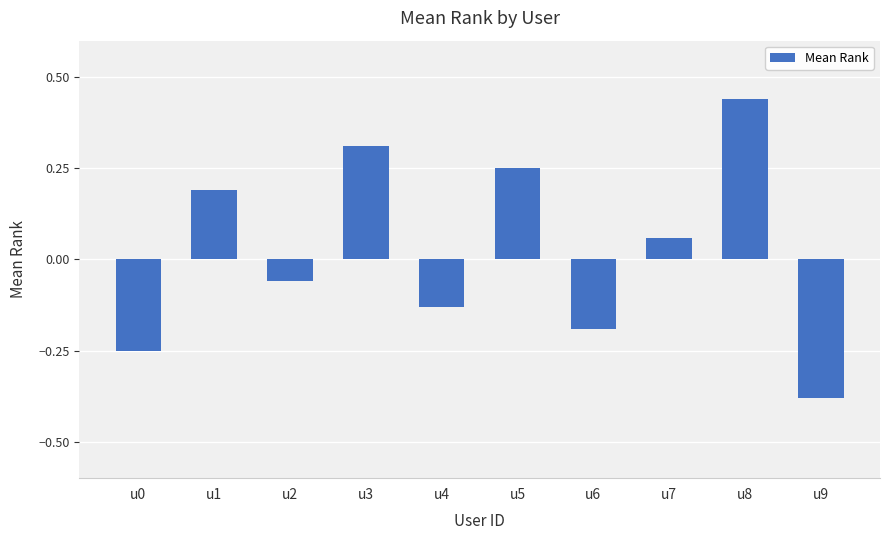

At which category does the chart reach its minimum across all series?

u9